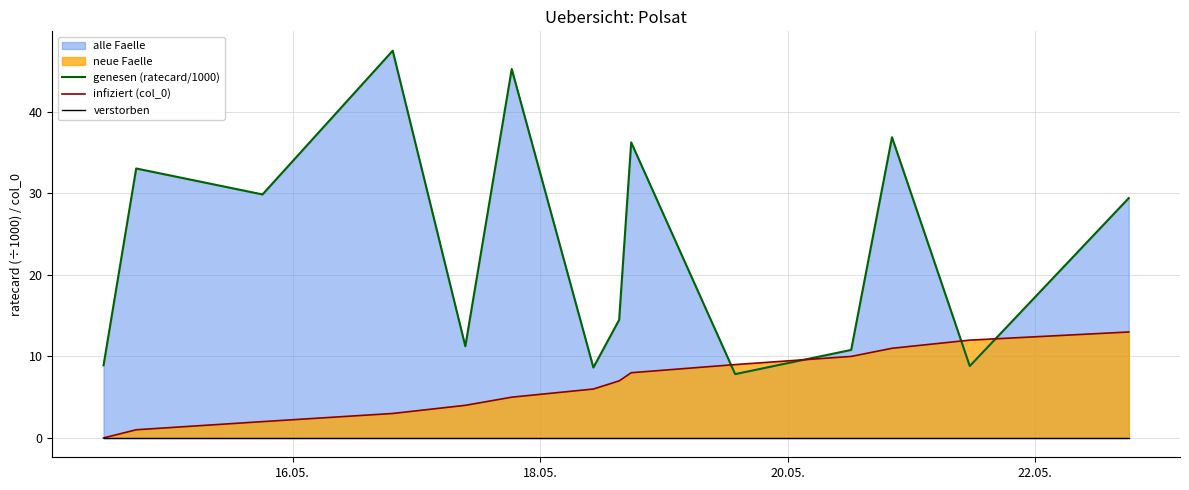

Reading left to right, extract all data points from this chart.

genesen (ratecard/1000): 8.9	33.1	29.9	47.5	11.2	45.3	8.6	14.5	36.3	7.8	10.8	36.9	8.8	29.4
infiziert (col_0): 0.0	1.0	2.0	3.0	4.0	5.0	6.0	7.0	8.0	9.0	10.0	11.0	12.0	13.0
verstorben: 0.0	0.0	0.0	0.0	0.0	0.0	0.0	0.0	0.0	0.0	0.0	0.0	0.0	0.0